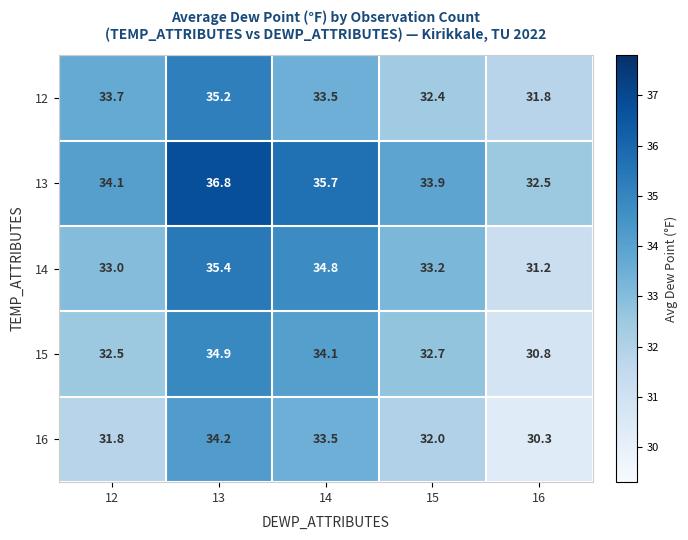

Reading right to left, list all the values displayed in this chart.

12: 16=31.8	15=32.4	14=33.5	13=35.2	12=33.7
13: 16=32.5	15=33.9	14=35.7	13=36.8	12=34.1
14: 16=31.2	15=33.2	14=34.8	13=35.4	12=33.0
15: 16=30.8	15=32.7	14=34.1	13=34.9	12=32.5
16: 16=30.3	15=32.0	14=33.5	13=34.2	12=31.8